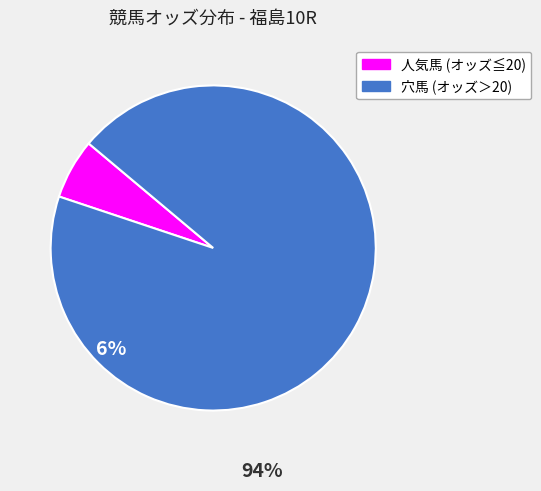

Is there any slice that represents more than half of the pie?

Yes